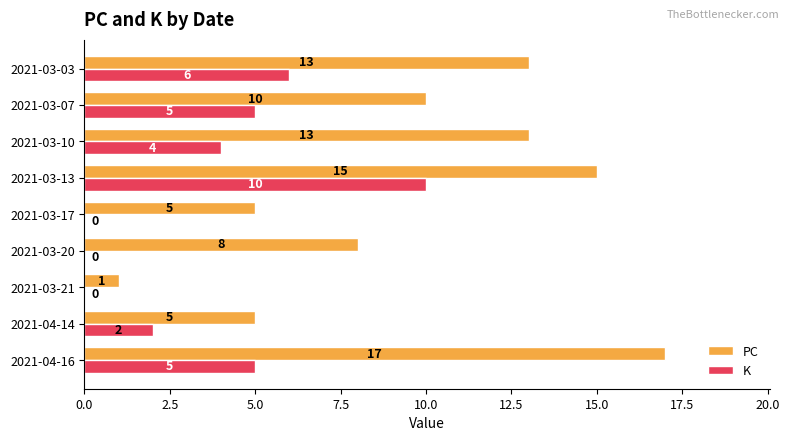

What is the sum of the K values at 2021-03-13 and 2021-04-14?

12